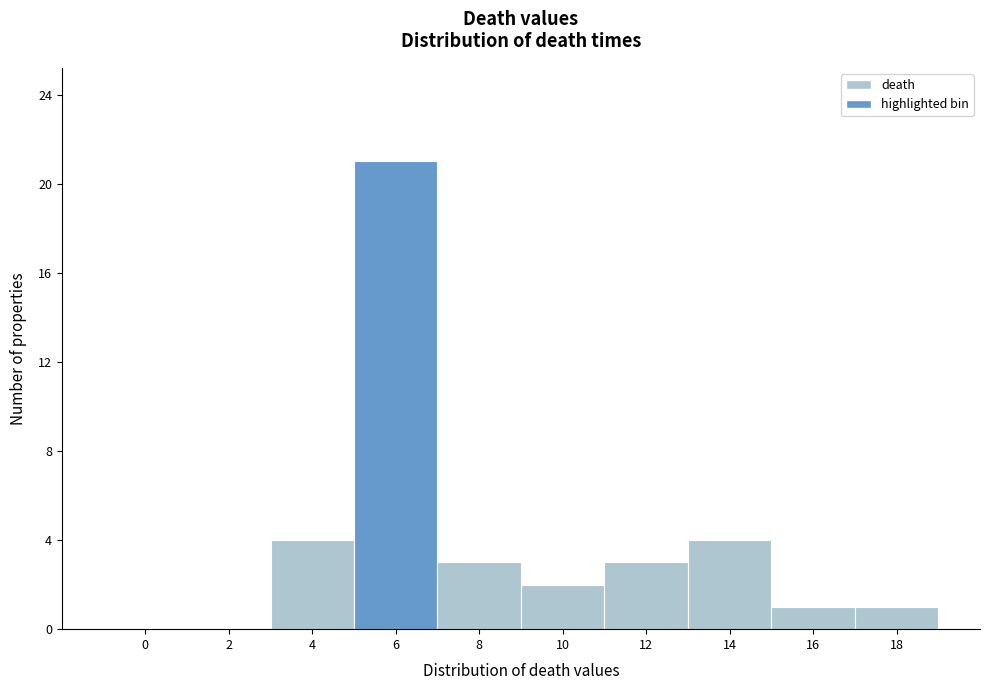

Reading left to right, what are all the values shown in this chart?

0=0	2=0	4=4	6=21	8=3	10=2	12=3	14=4	16=1	18=1